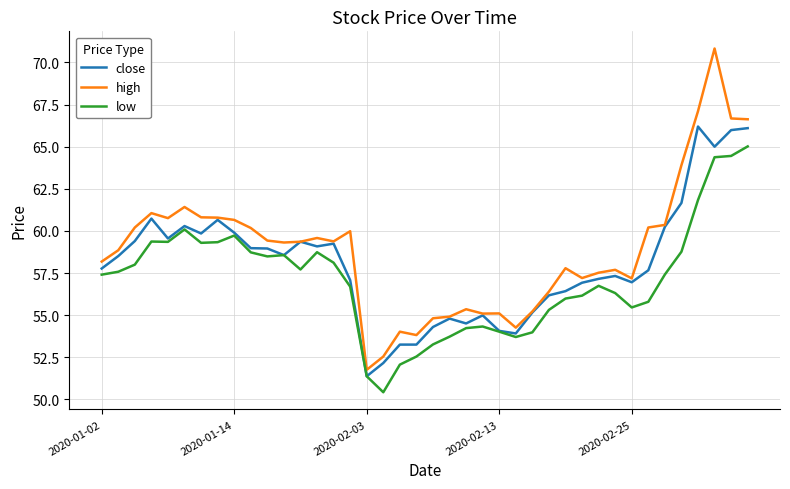

What is the minimum value for high?

51.8